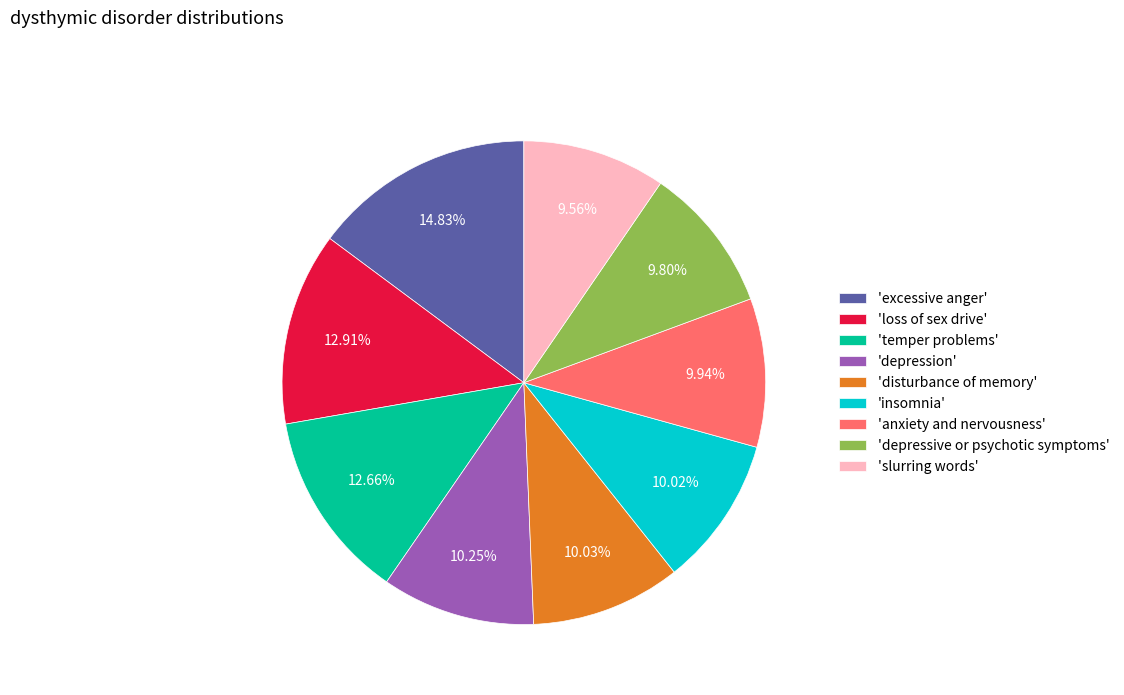

What is the largest slice in the pie chart?

'excessive anger'